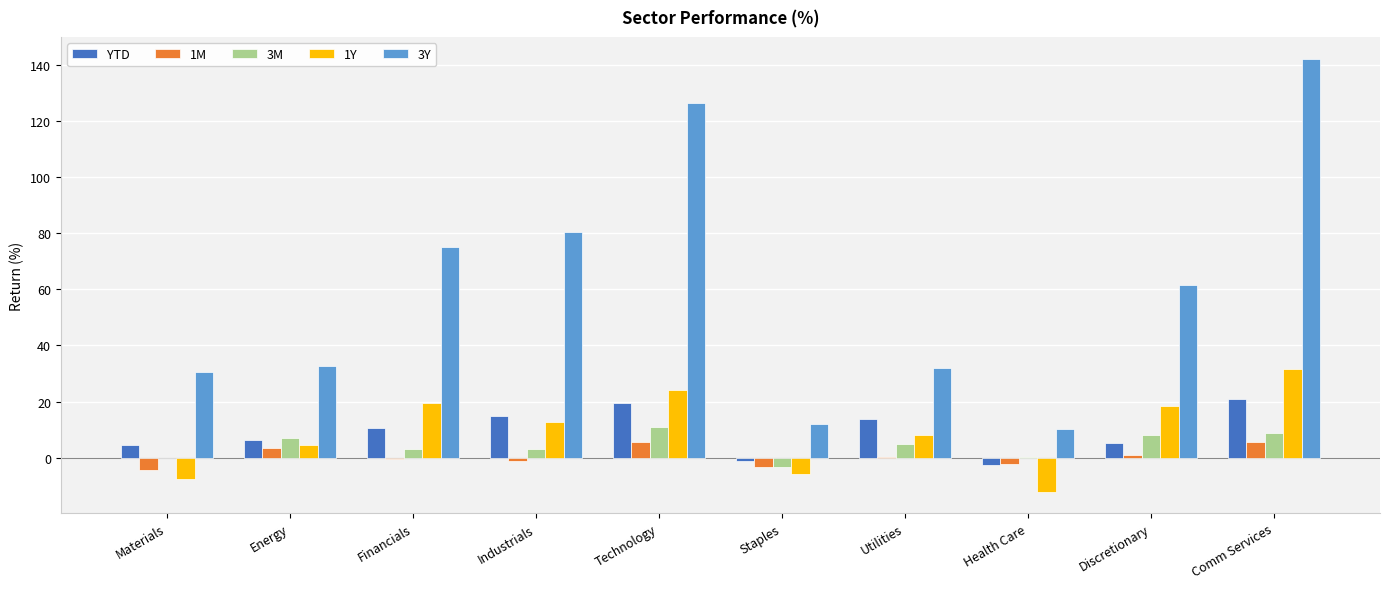

At which category does the chart reach its peak across all series?

Comm Services